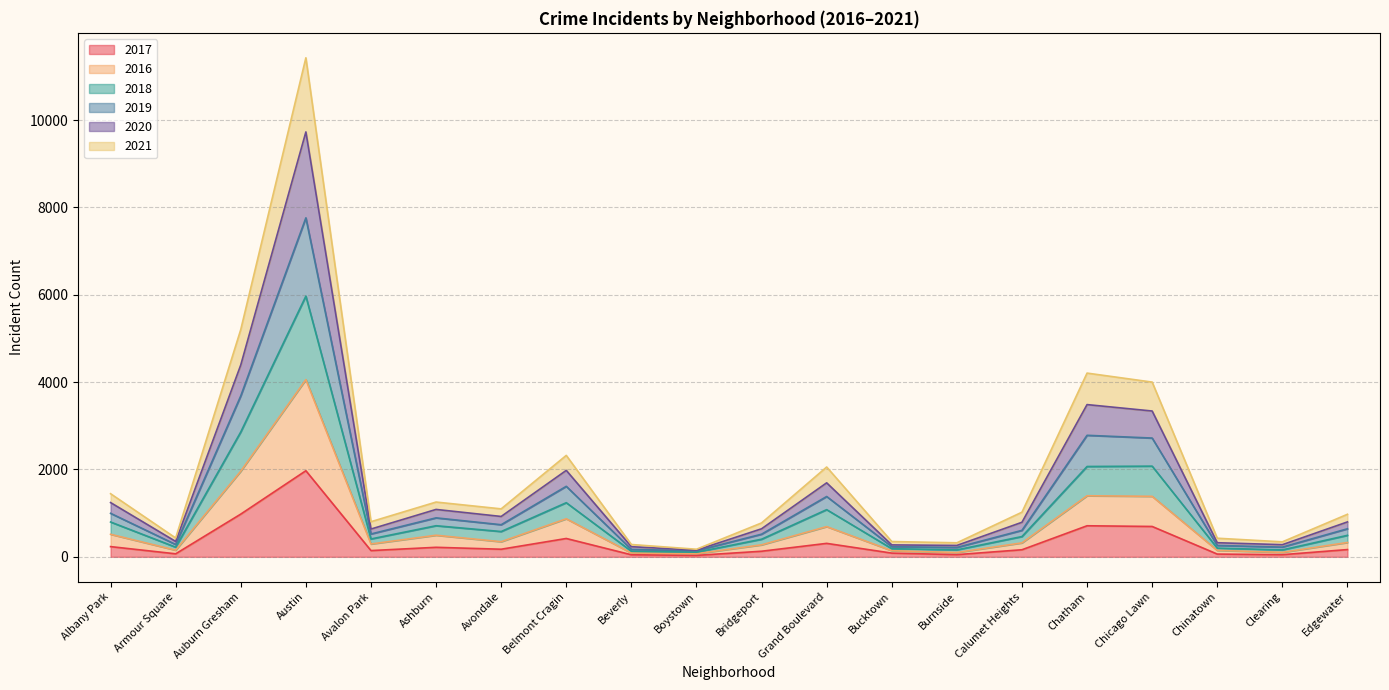

How many values in the 2017 series are below 166?

10